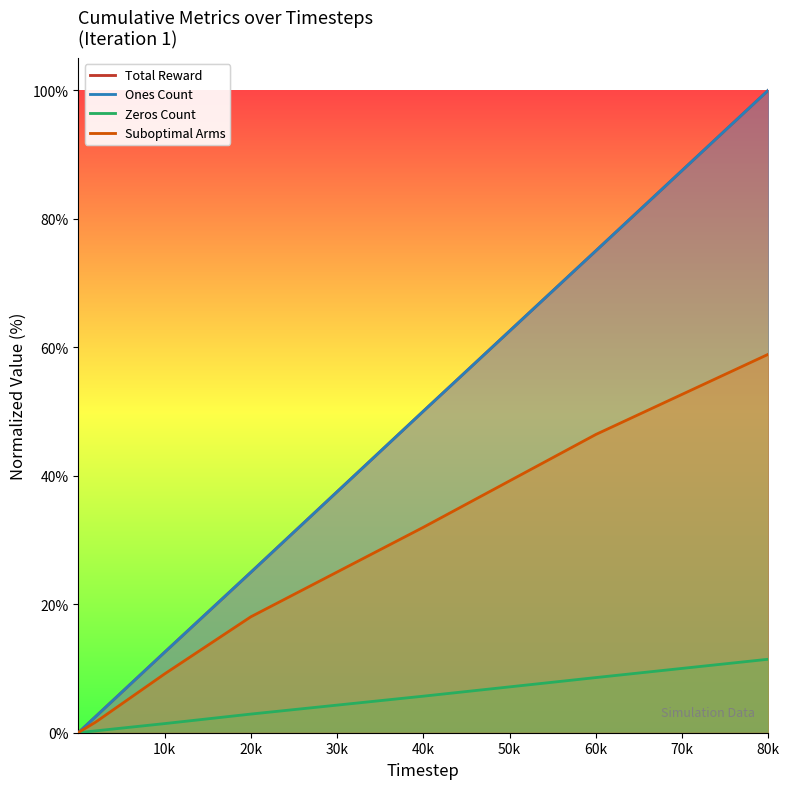

Rank the series at 80k from highest to lowest value.

Total Reward, Ones Count, Suboptimal Arms, Zeros Count